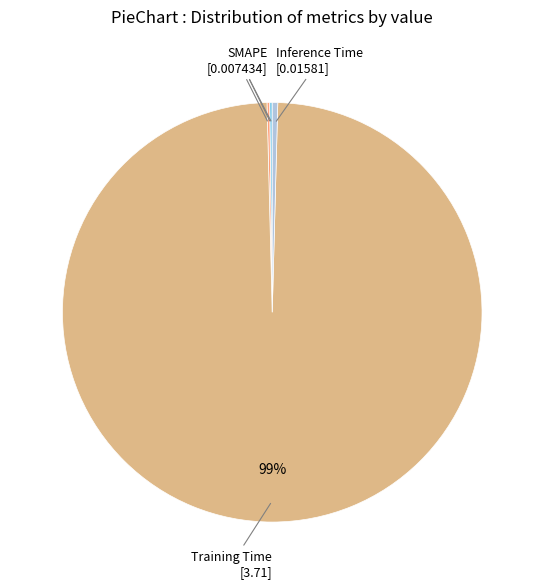

Which category has the biggest portion of the pie?

Training Time